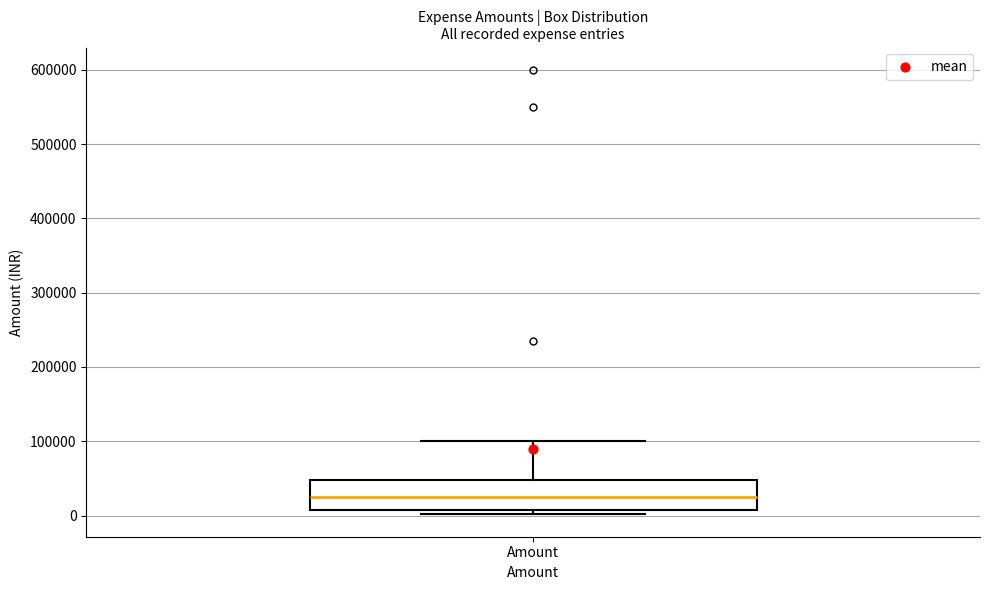

Where is the lower edge of the box for Amount on the y-axis? The values are not printed on the chart, so give them approximately, as read against the axis.

10000